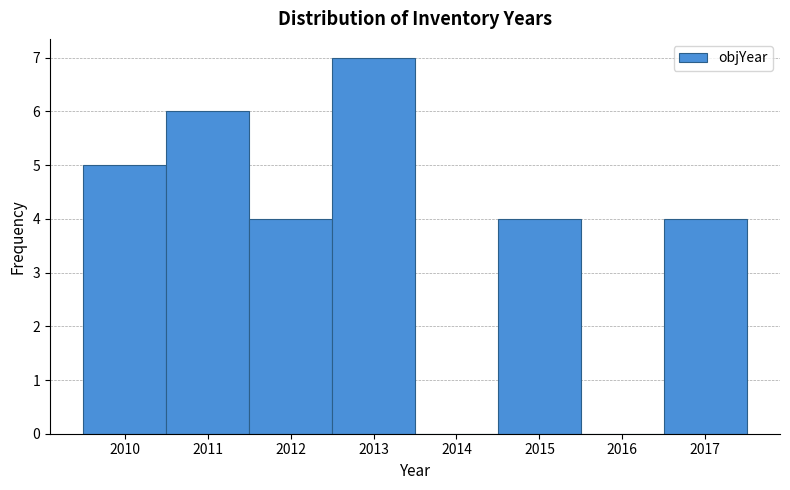

Reading left to right, list every bar in this chart as the range it spans on the x-axis followed by its height. The values are not printed on the chart, so give them approximately, as read against the axis.

2009.5 to 2010.5: 5
2010.5 to 2011.5: 6
2011.5 to 2012.5: 4
2012.5 to 2013.5: 7
2013.5 to 2014.5: 0
2014.5 to 2015.5: 4
2015.5 to 2016.5: 0
2016.5 to 2017.5: 4